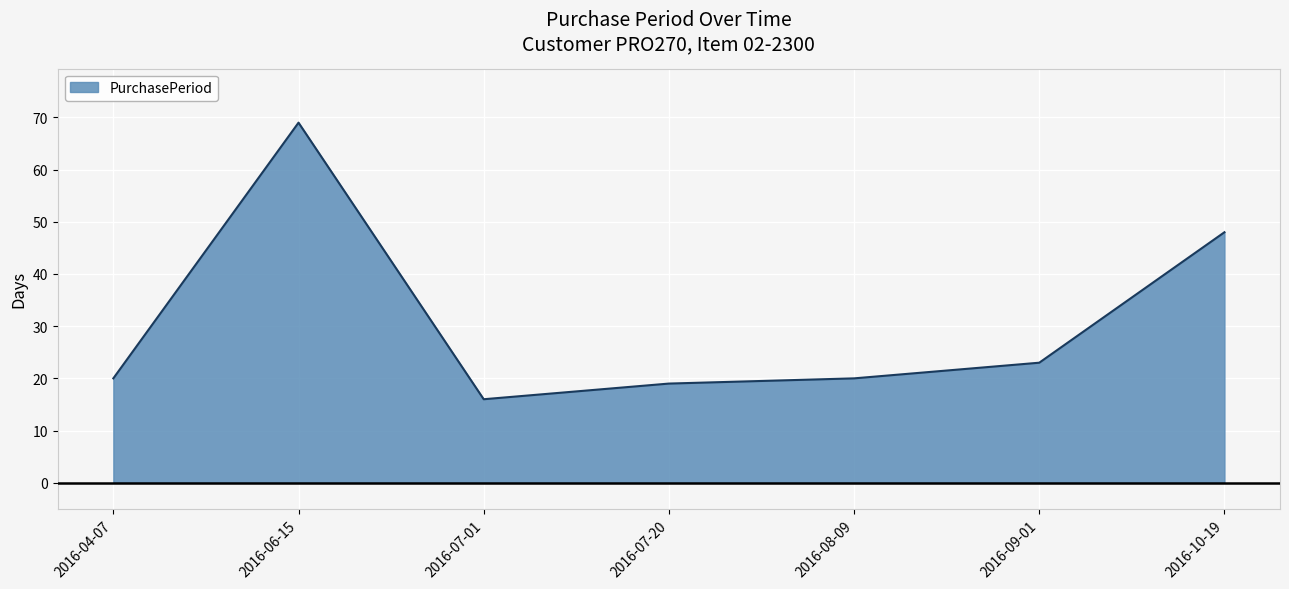

The value at 2016-06-15 is 69. True or false?

True